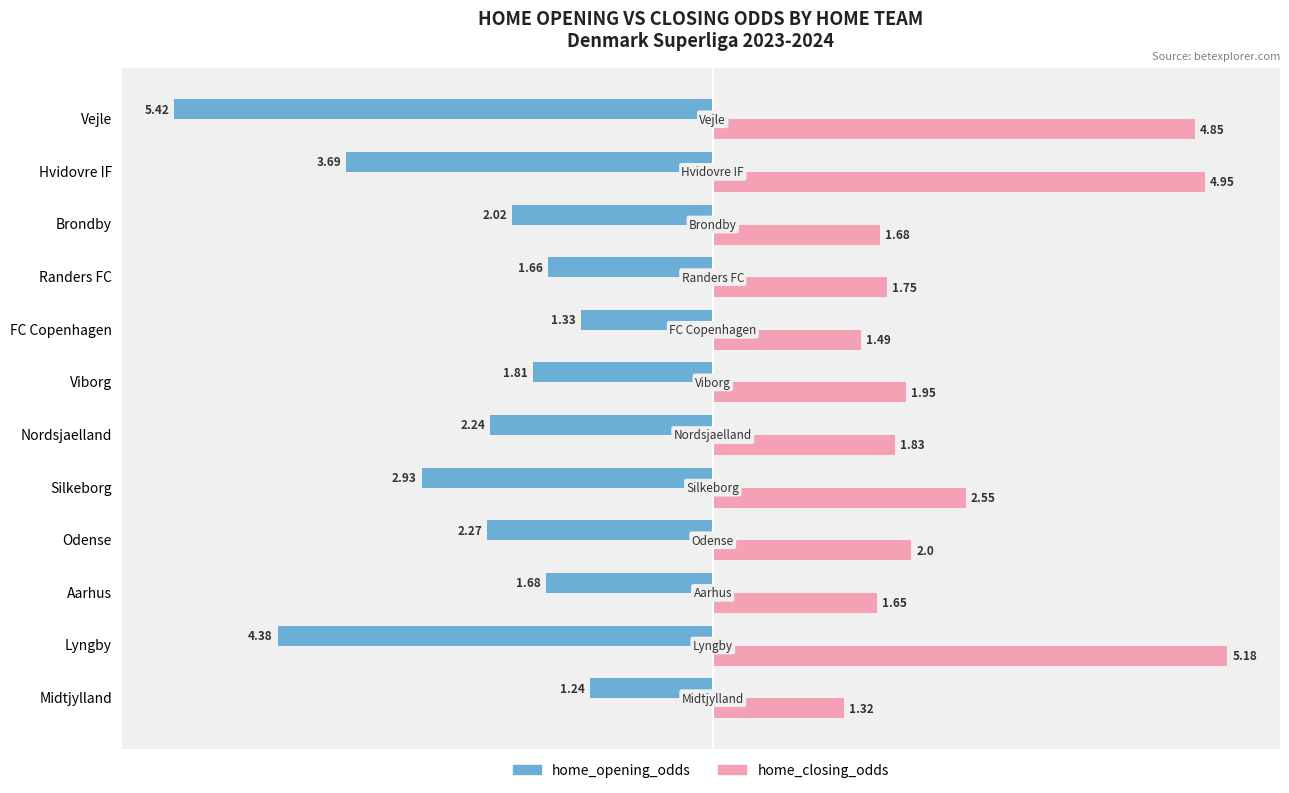

What is the sum of the home_closing_odds values at Viborg and Nordsjaelland?

3.8